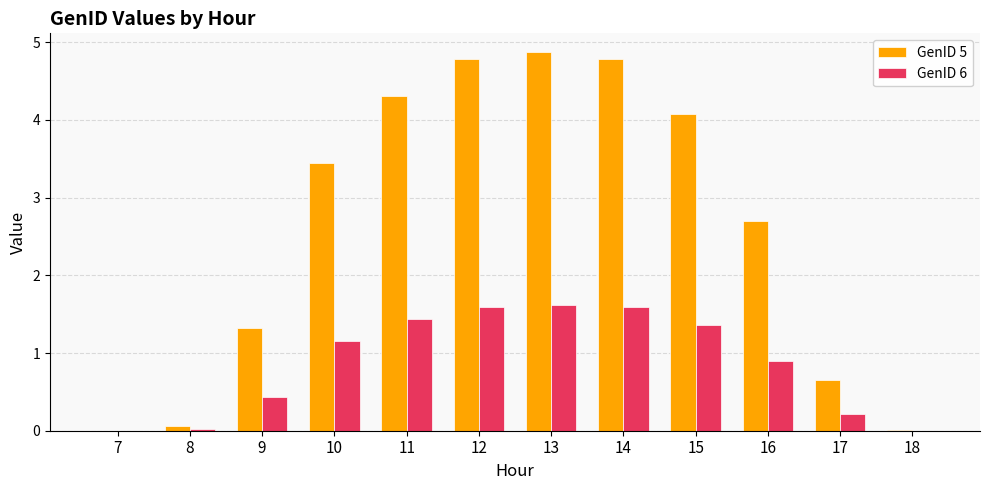

What is the total value across all series at 13?

6.5